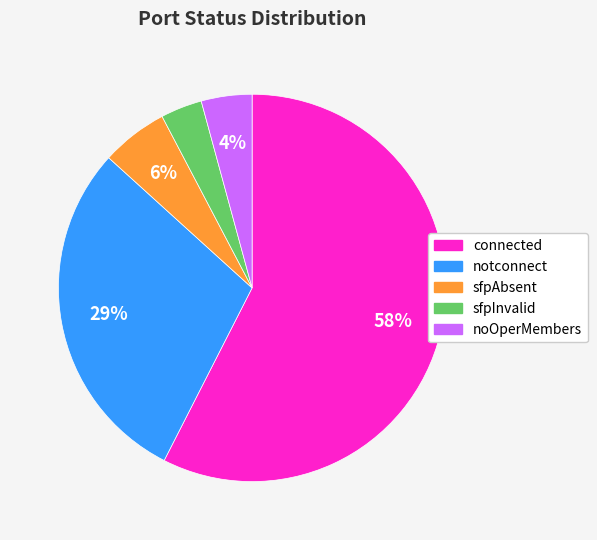

Is it true that connected is 49% of the pie?

False